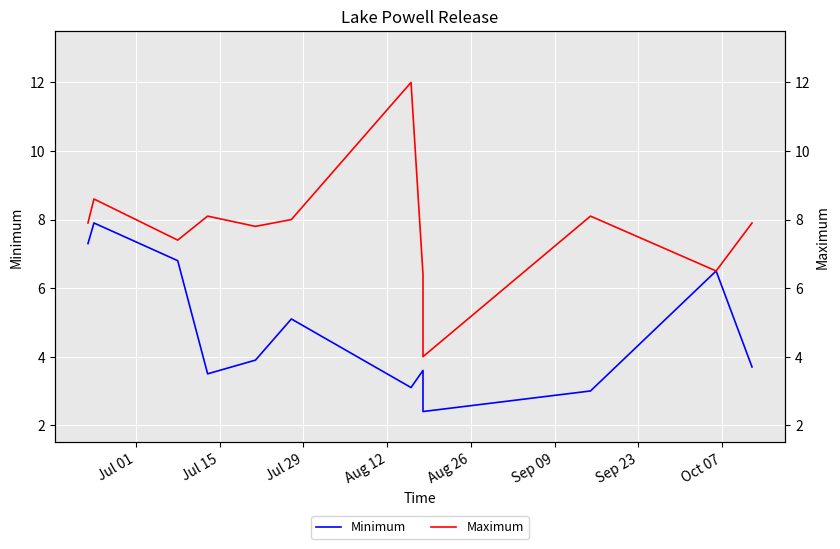

True or false: Minimum and Maximum intersect in this chart.

False